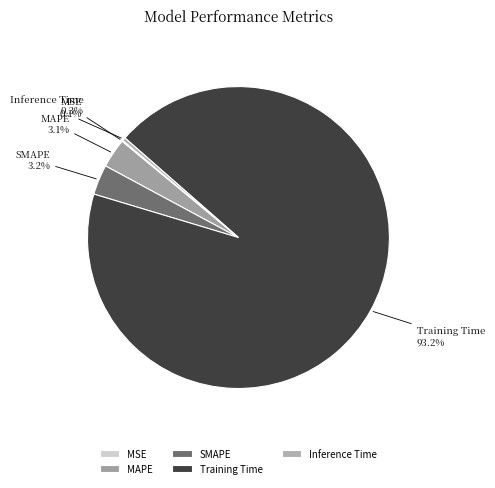

What is the majority slice?

Training Time